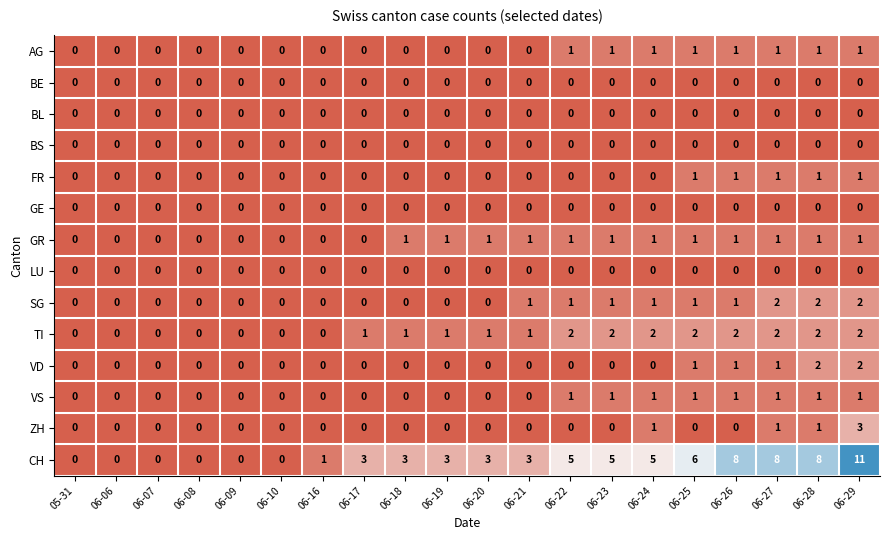

Which series has the widest spread of values?

CH